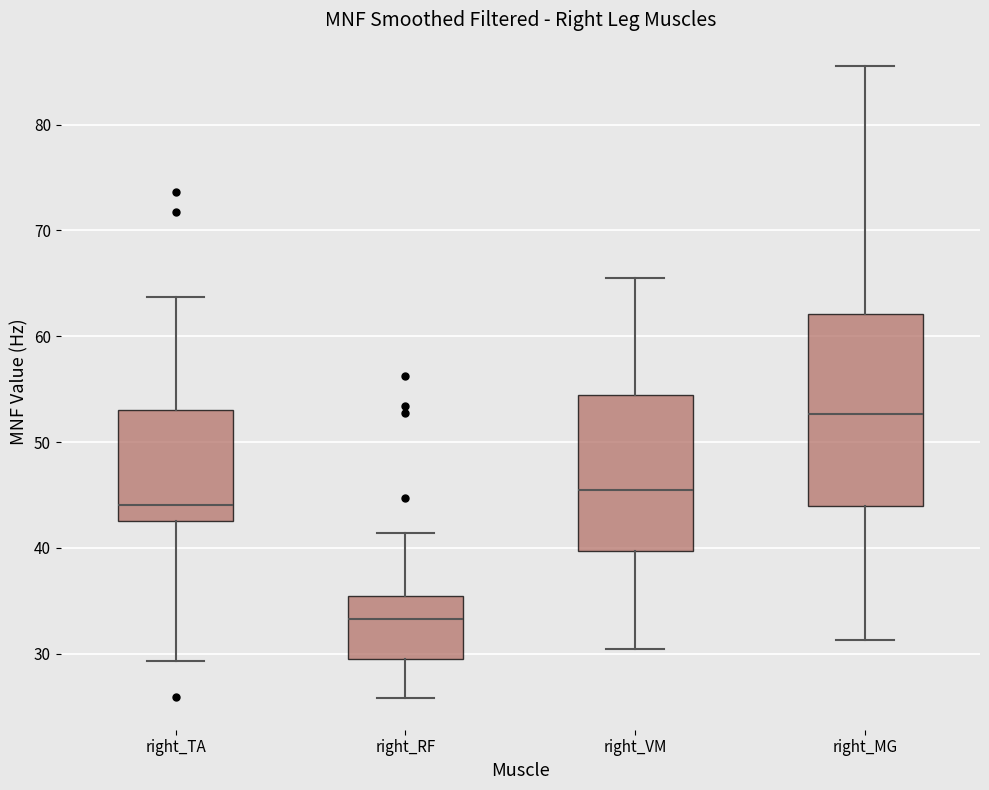

Which box has the lowest median line?

right_RF